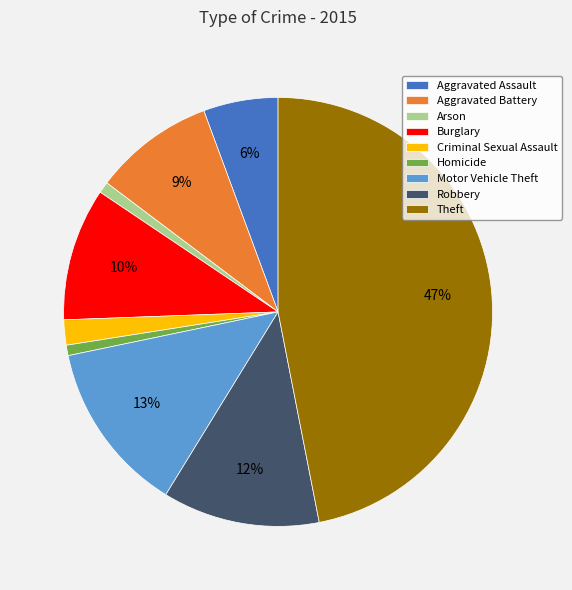

Count the number of slices in the pie.

9